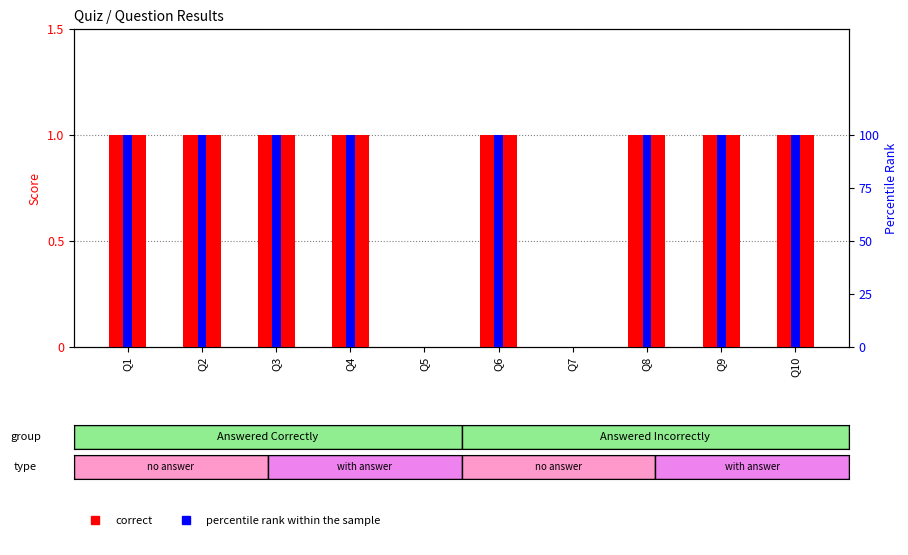

How many bars are there in total?

20